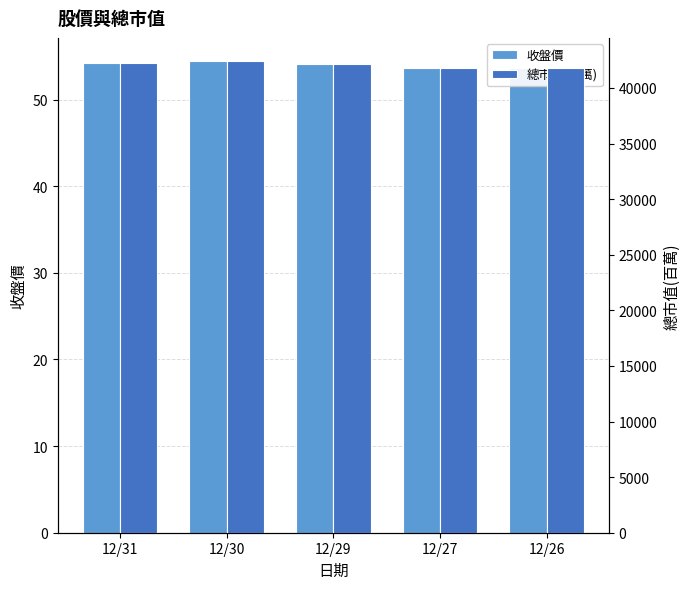

Which category has the highest value in the 收盤價 series?

12/30